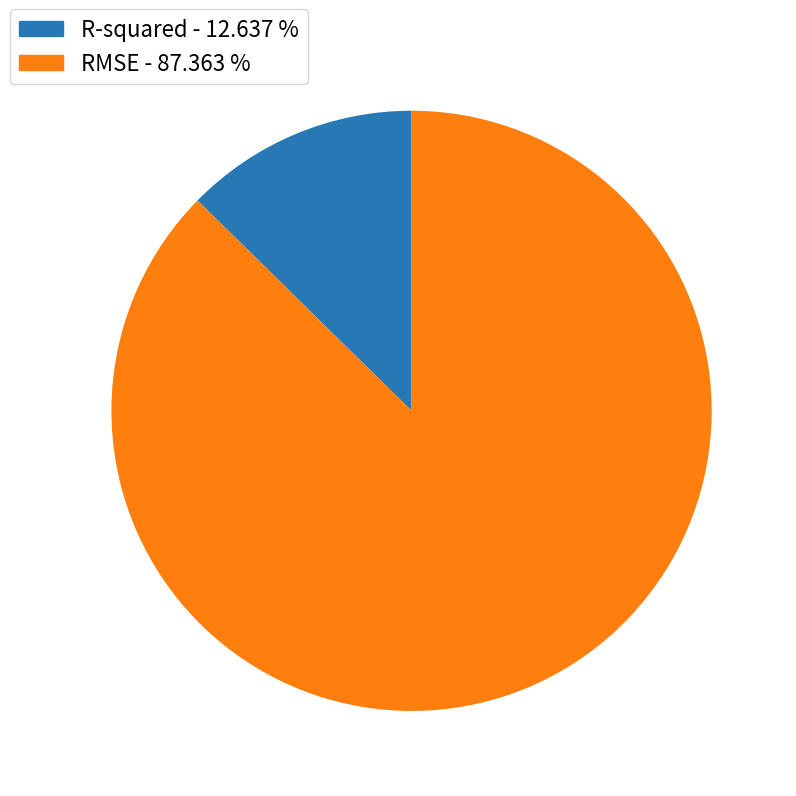

Combined, do R-squared and RMSE account for over 50%?

Yes